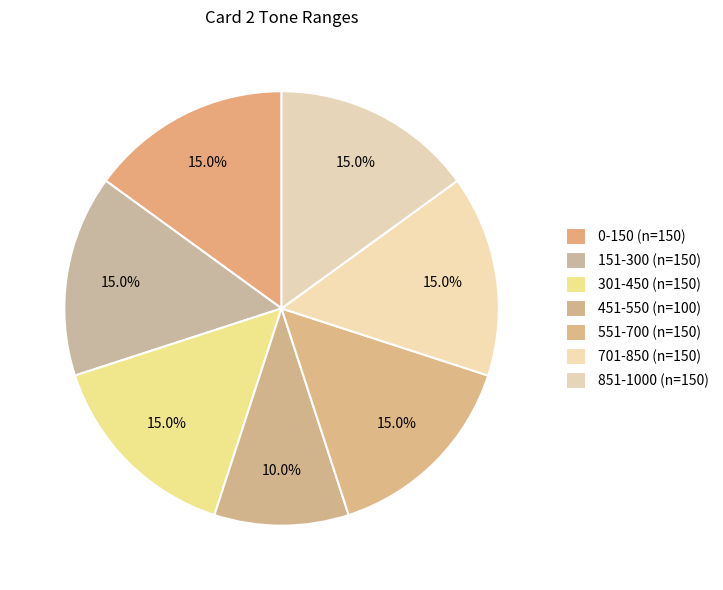

How much of the chart is everything except 0-150?

85.0%